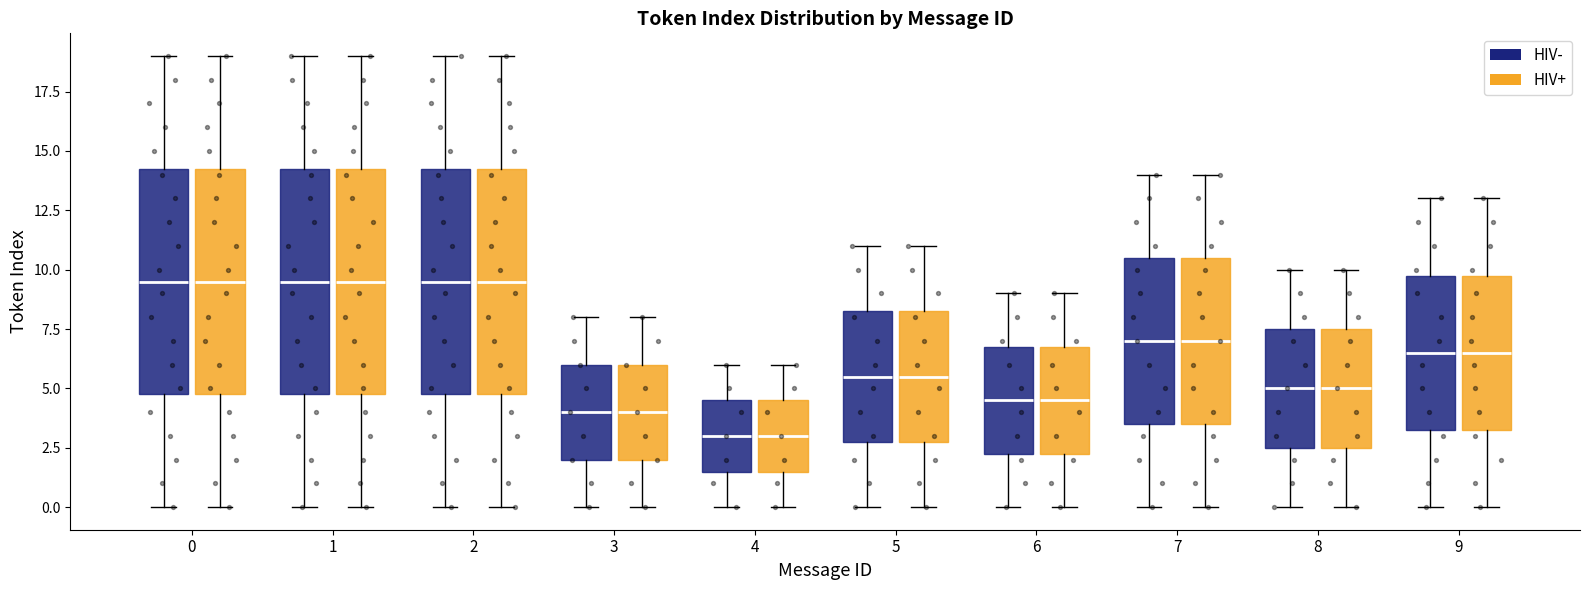

Reading left to right, transcribe this box plot: for each box, give where its median line is, the range the box spans, and where its two whiskers end, as read against the y-axis. The values are not printed on the chart, so give them approximately, as read against the axis.

0 (HIV-): median 9.5, box 5.0 to 14.5, whiskers 0.0 to 19.0
0 (HIV+): median 9.5, box 5.0 to 14.5, whiskers 0.0 to 19.0
1 (HIV-): median 9.5, box 5.0 to 14.5, whiskers 0.0 to 19.0
1 (HIV+): median 9.5, box 5.0 to 14.5, whiskers 0.0 to 19.0
2 (HIV-): median 9.5, box 5.0 to 14.5, whiskers 0.0 to 19.0
2 (HIV+): median 9.5, box 5.0 to 14.5, whiskers 0.0 to 19.0
3 (HIV-): median 4.0, box 2.0 to 6.0, whiskers 0.0 to 8.0
3 (HIV+): median 4.0, box 2.0 to 6.0, whiskers 0.0 to 8.0
4 (HIV-): median 3.0, box 1.5 to 4.5, whiskers 0.0 to 6.0
4 (HIV+): median 3.0, box 1.5 to 4.5, whiskers 0.0 to 6.0
5 (HIV-): median 5.5, box 3.0 to 8.5, whiskers 0.0 to 11.0
5 (HIV+): median 5.5, box 3.0 to 8.5, whiskers 0.0 to 11.0
6 (HIV-): median 4.5, box 2.5 to 7.0, whiskers 0.0 to 9.0
6 (HIV+): median 4.5, box 2.5 to 7.0, whiskers 0.0 to 9.0
7 (HIV-): median 7.0, box 3.5 to 10.5, whiskers 0.0 to 14.0
7 (HIV+): median 7.0, box 3.5 to 10.5, whiskers 0.0 to 14.0
8 (HIV-): median 5.0, box 2.5 to 7.5, whiskers 0.0 to 10.0
8 (HIV+): median 5.0, box 2.5 to 7.5, whiskers 0.0 to 10.0
9 (HIV-): median 6.5, box 3.5 to 10.0, whiskers 0.0 to 13.0
9 (HIV+): median 6.5, box 3.5 to 10.0, whiskers 0.0 to 13.0